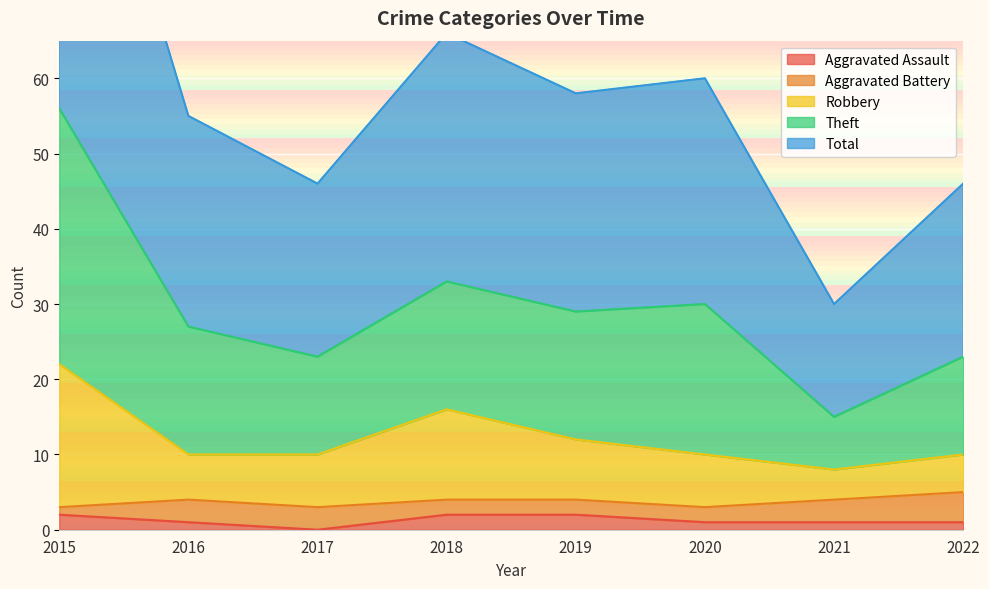

The Aggravated Assault series shows 1 at 2020. True or false?

True